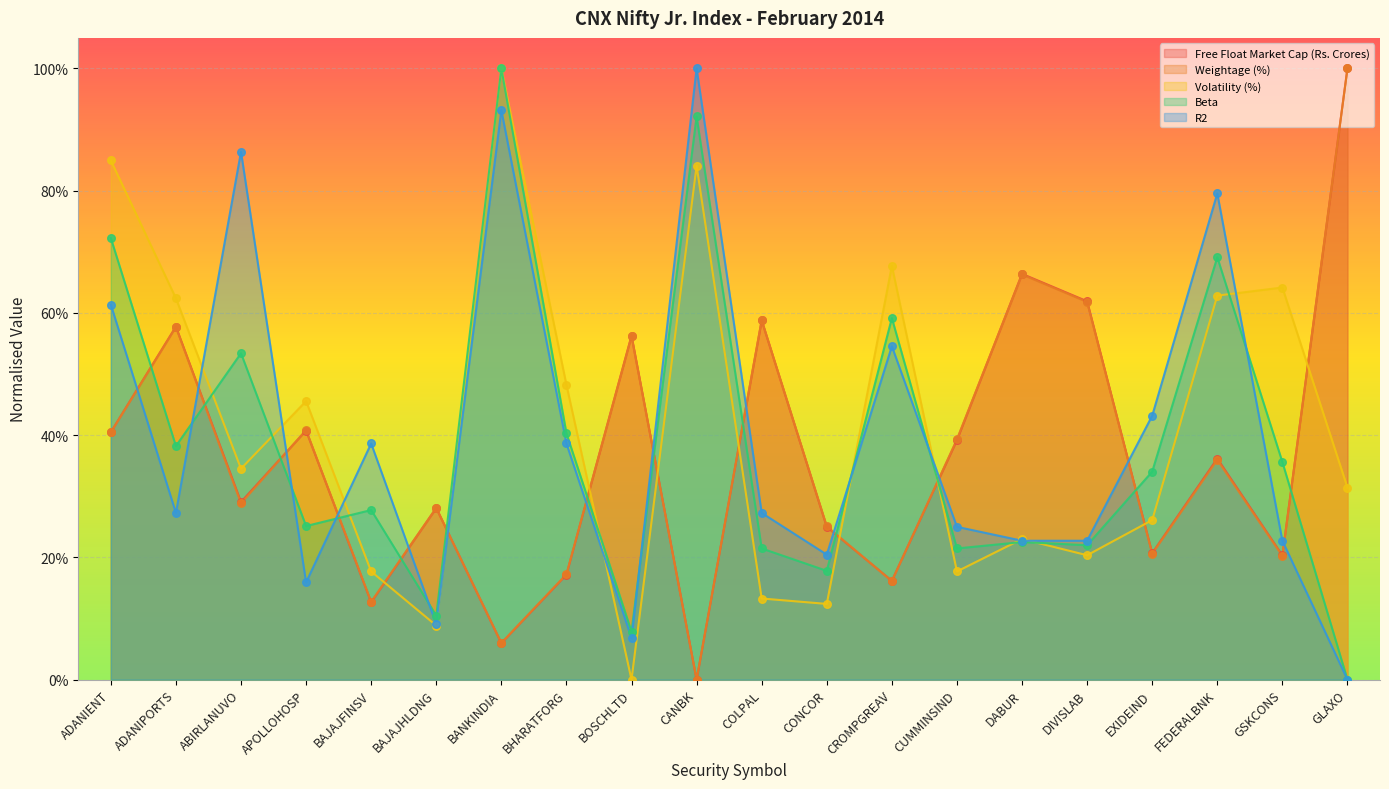

Which series reaches the maximum Y coordinate?

Free Float Market Cap (Rs. Crores)